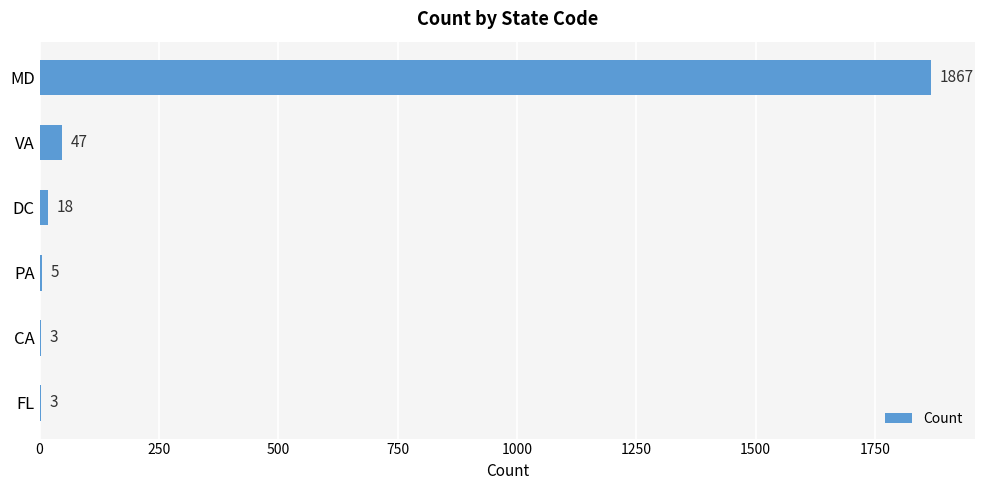

Are the bars horizontal?

Yes